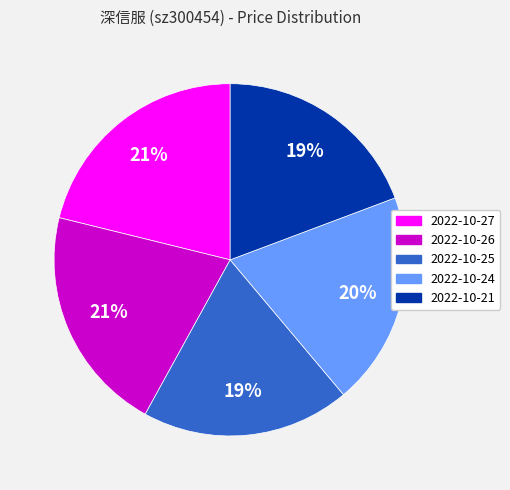

Do 2022-10-24 and 2022-10-27 together represent more than half of the pie?

No